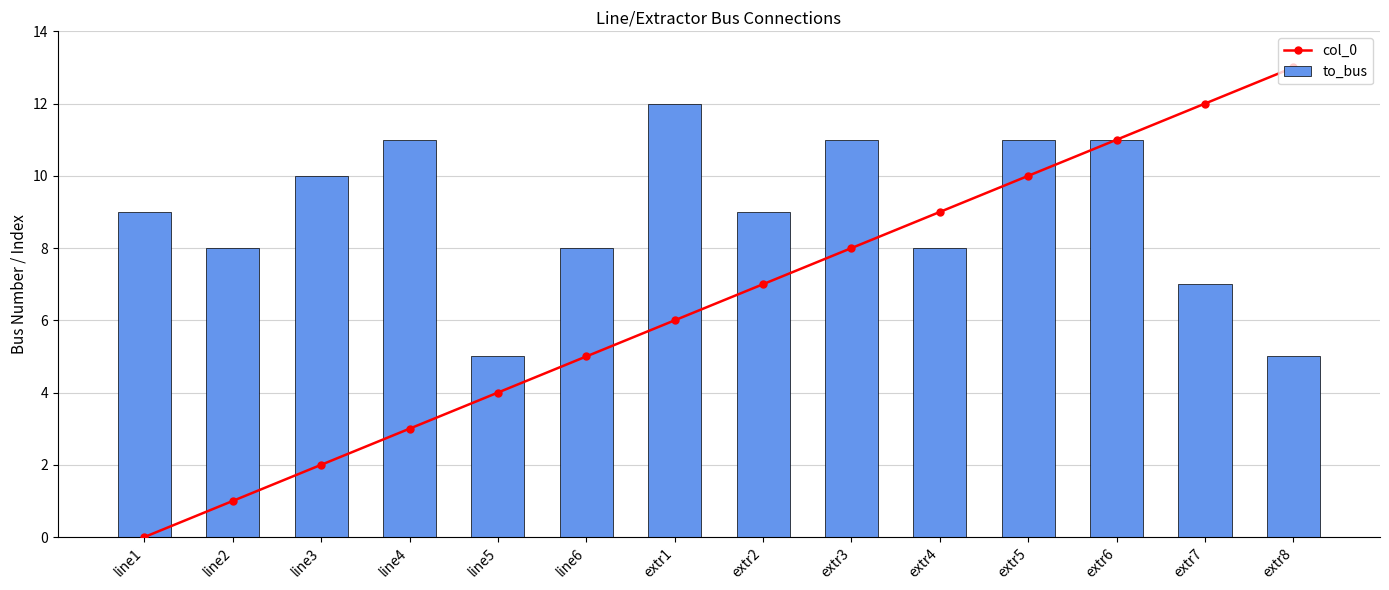

What is the label of the 5th bar from the right?

extr4